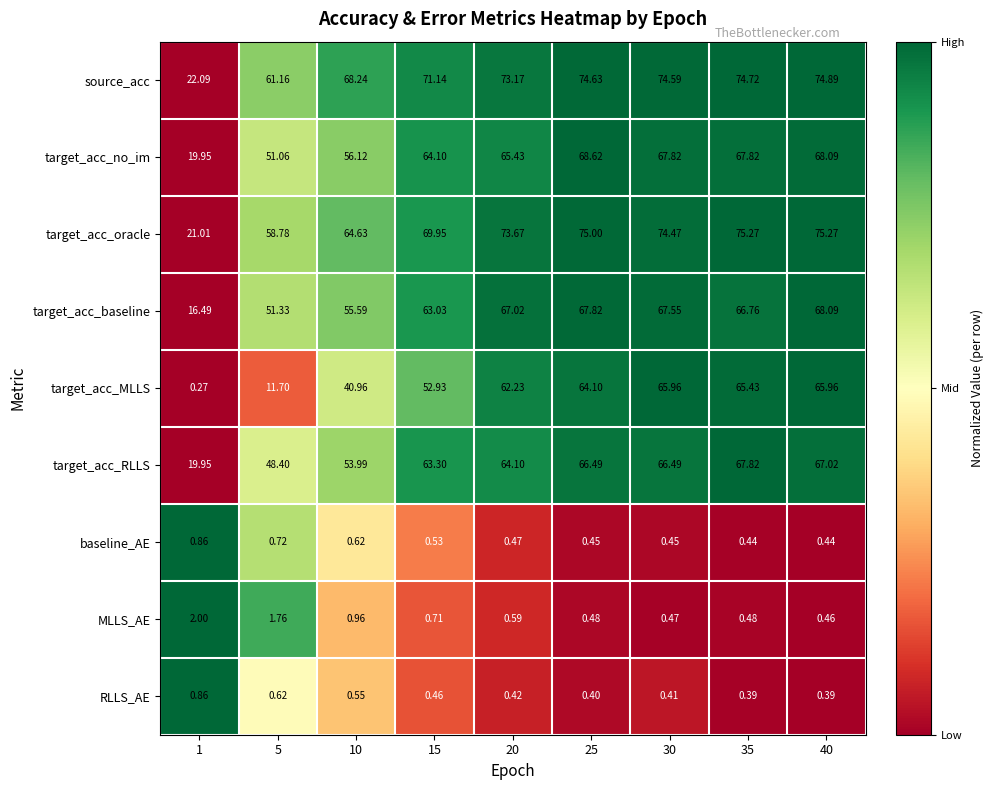

How many data points in target_acc_MLLS are above 62?

5